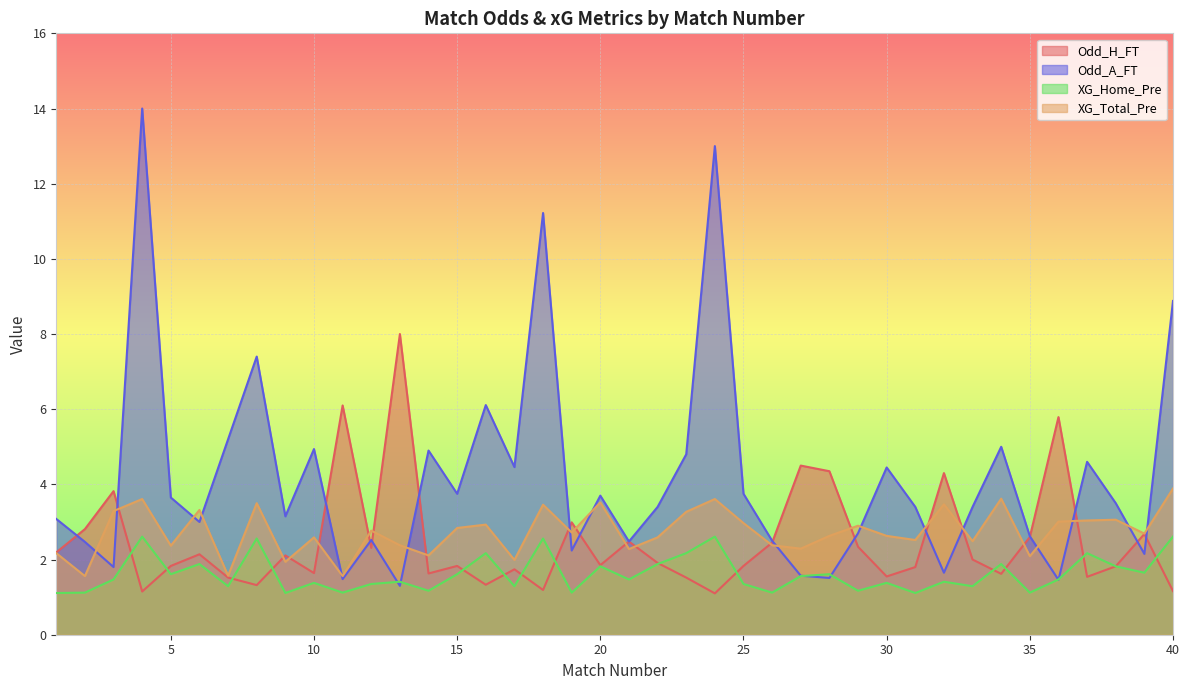

Rank the categories by XG_Home_Pre value from highest to lowest.

4, 24, 40, 8, 18, 16, 23, 37, 6, 22, 34, 20, 38, 39, 5, 15, 28, 27, 3, 21, 36, 13, 32, 10, 30, 12, 25, 7, 17, 33, 14, 29, 2, 11, 19, 26, 35, 1, 9, 31